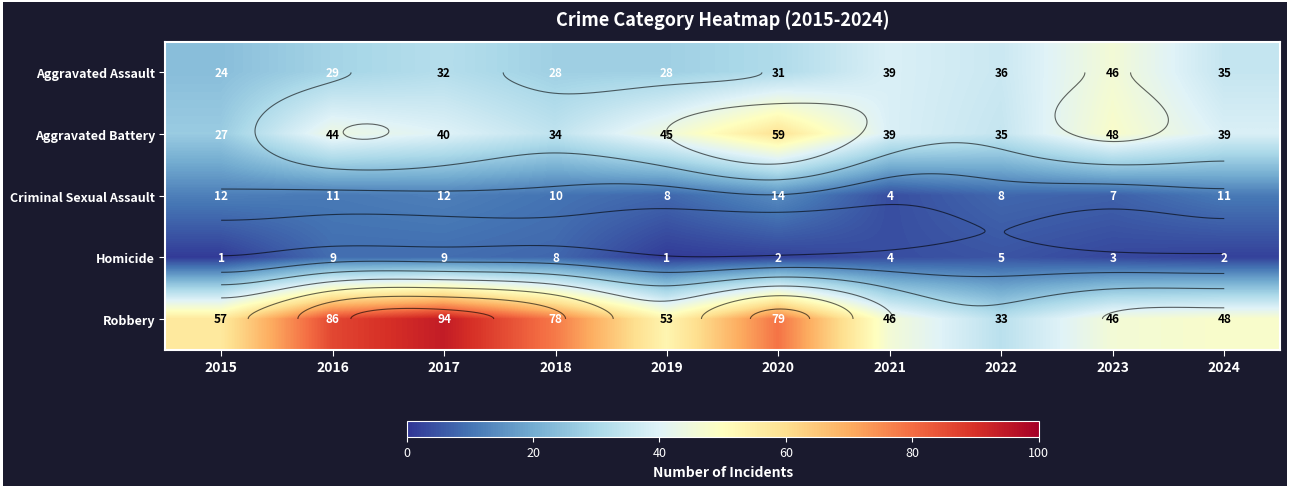

The Robbery series shows 52 at 2022. True or false?

False